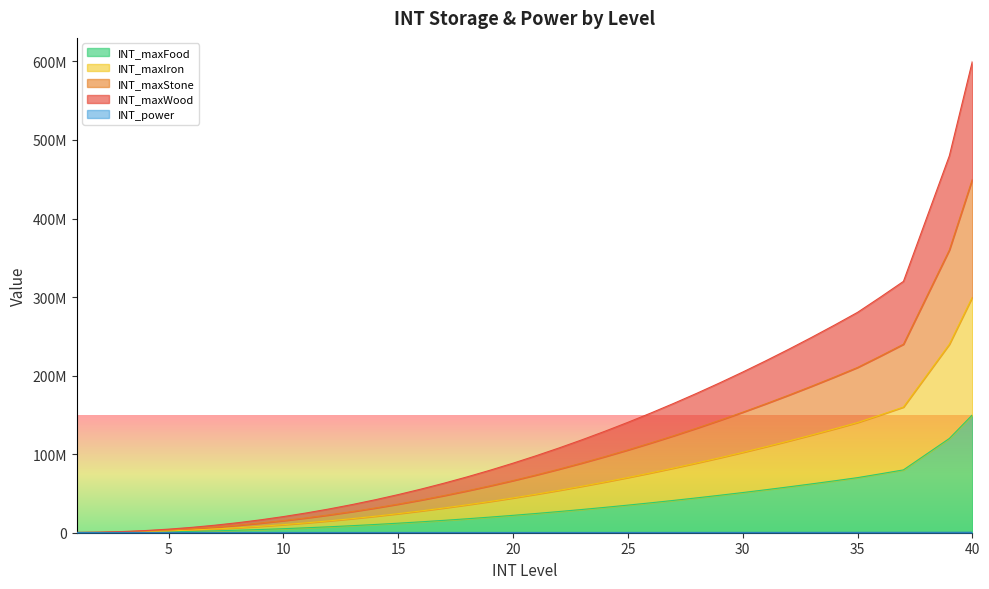

Between 28 and 3, which is larger?

28